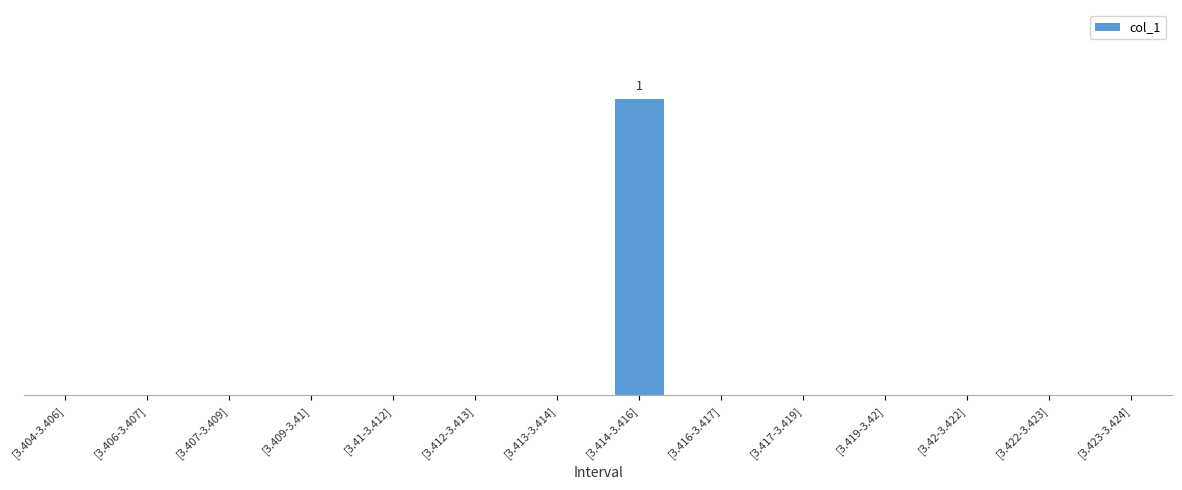

What is the sum of all values?

1